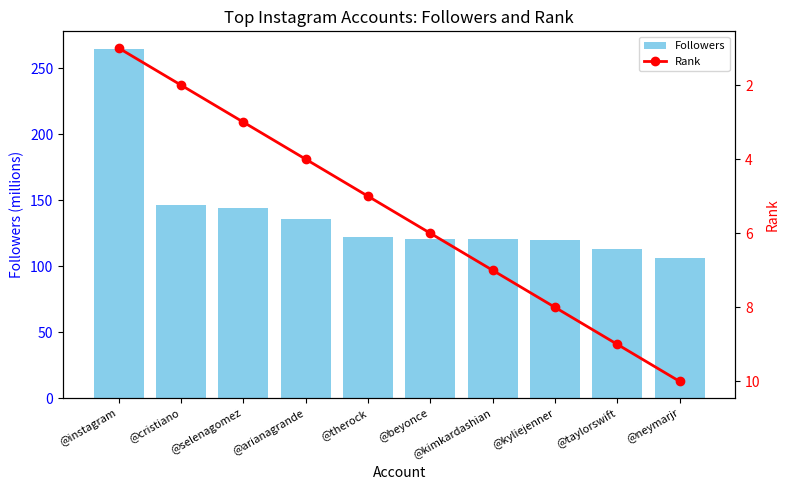

How many series are shown in this chart?

2